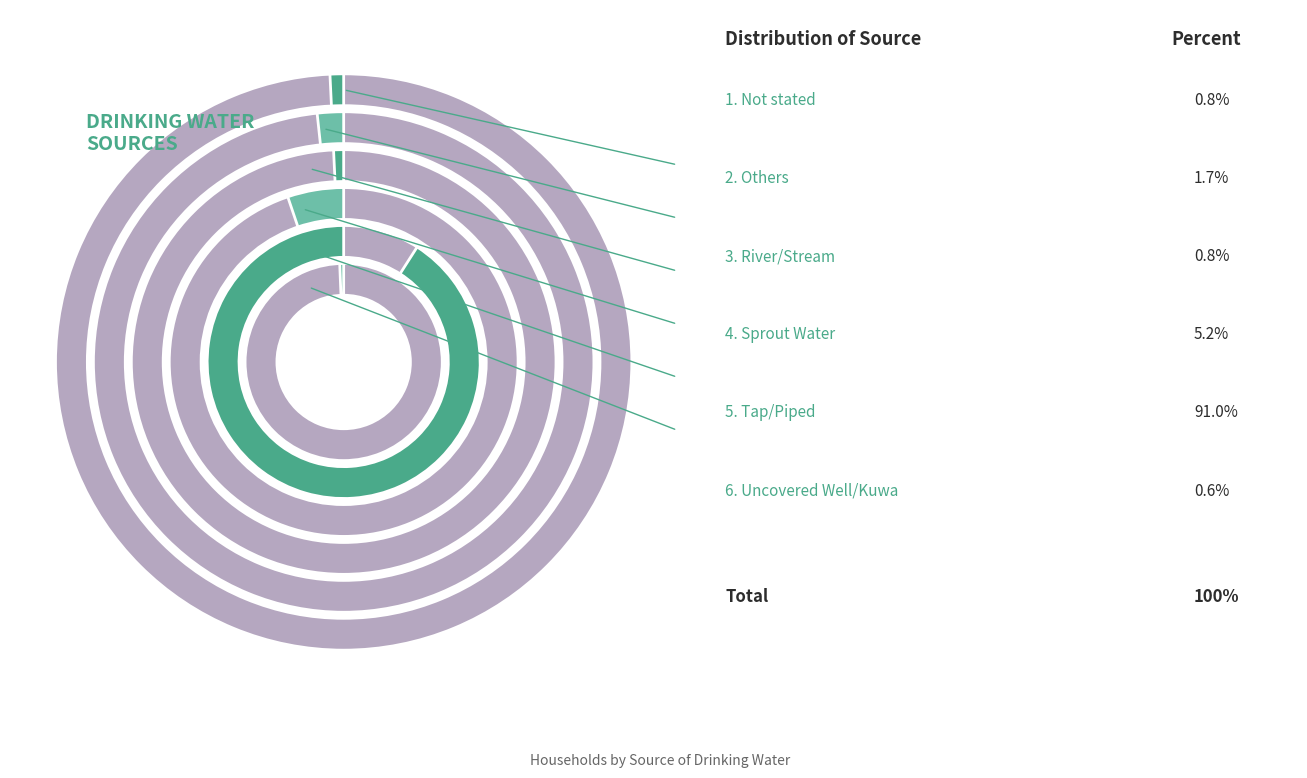

What percentage do Others and Sprout Water together represent?

6.9%